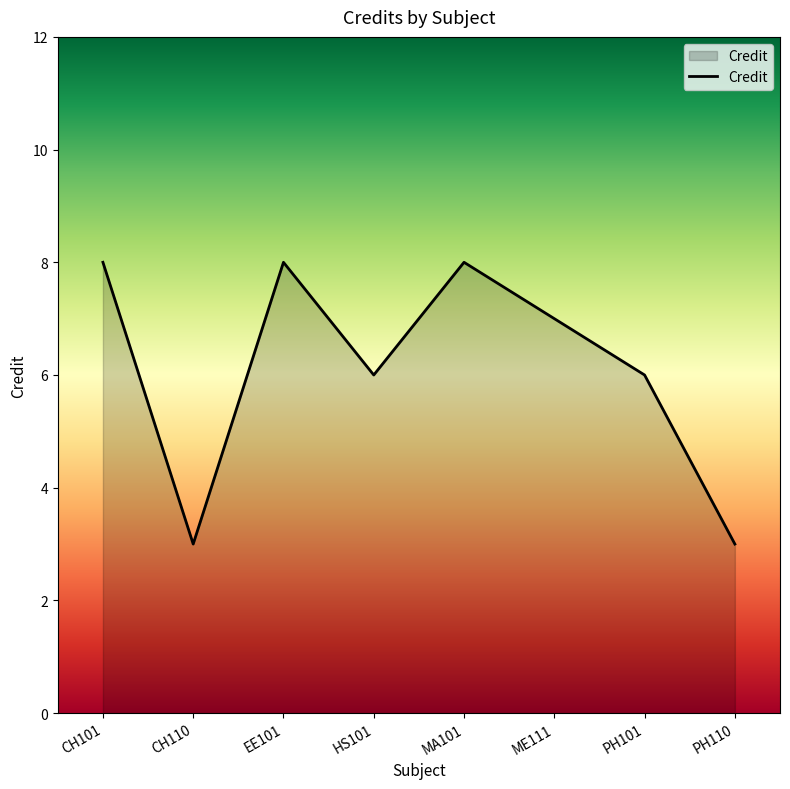

Reading left to right, what are all the values shown in this chart?

CH101=8	CH110=3	EE101=8	HS101=6	MA101=8	ME111=7	PH101=6	PH110=3